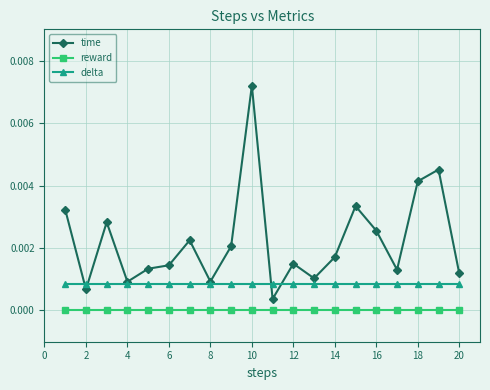

True or false: reward and delta intersect in this chart.

False